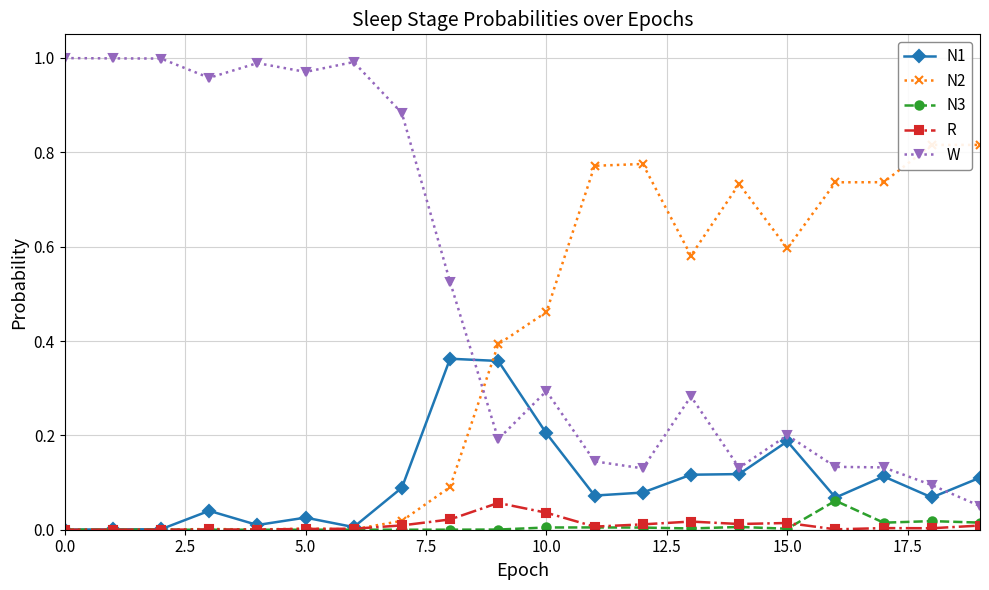

Does the chart have visible grid lines?

Yes